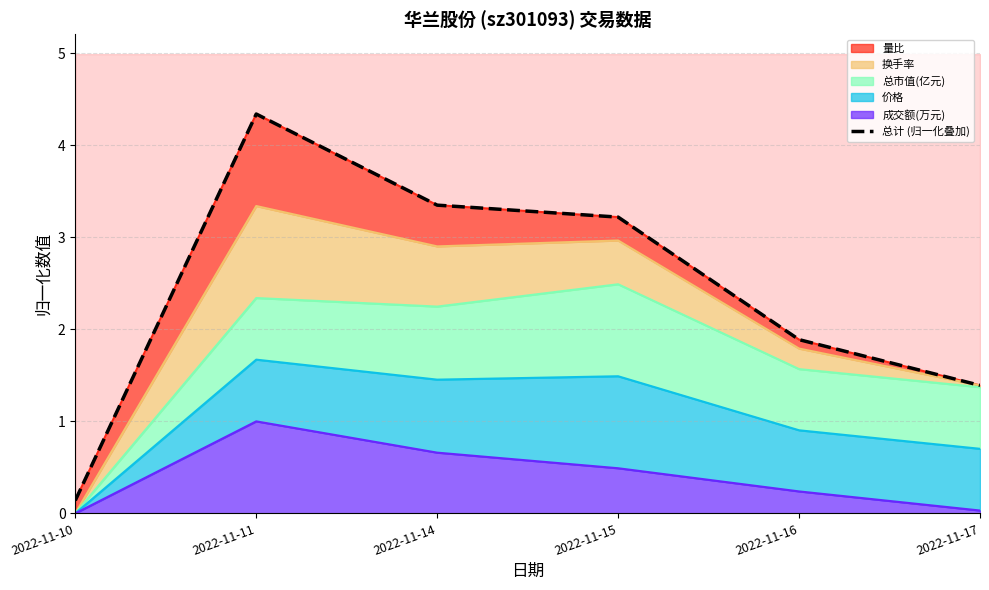

The chart shows a value of 0.8 at 2022-11-17. True or false?

False